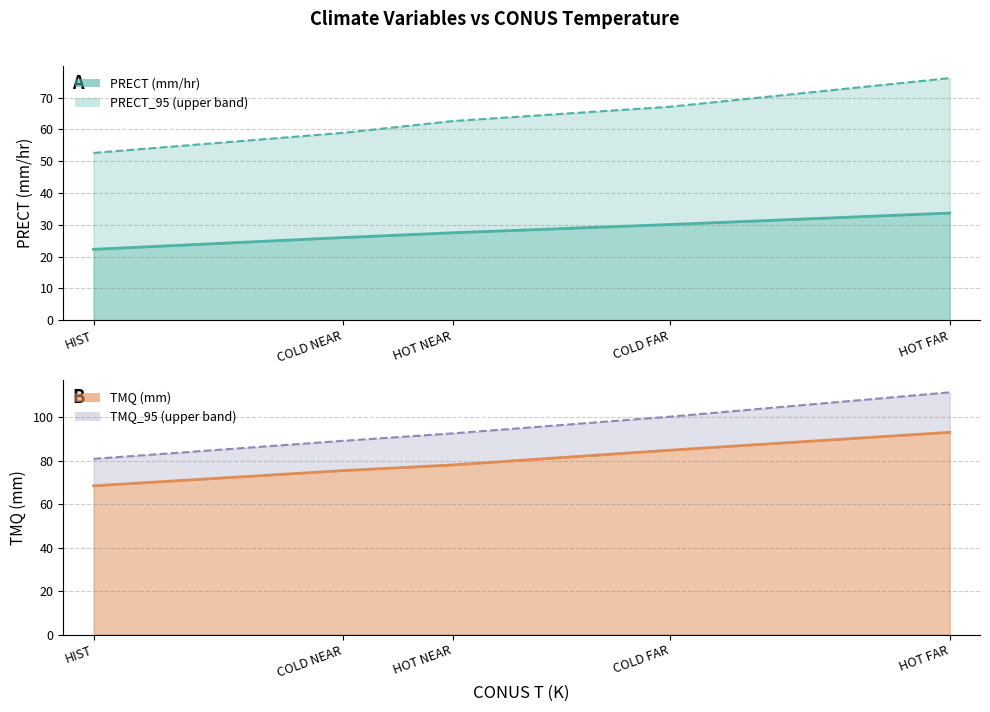

The PRECT (mm/hr) series shows 22.3 at HIST. True or false?

True